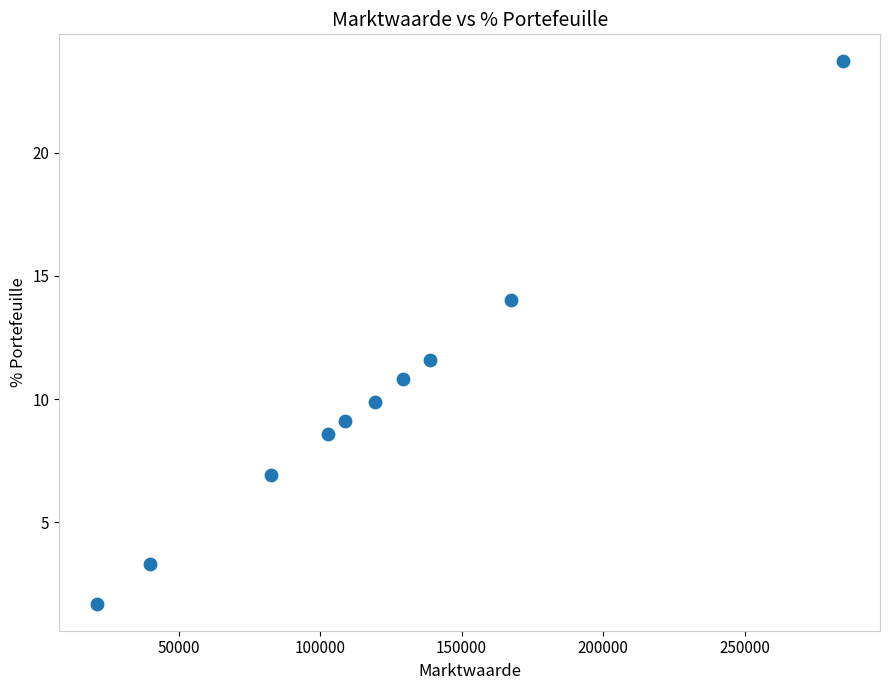

What is the range of X values (max minus min)?

263691.0